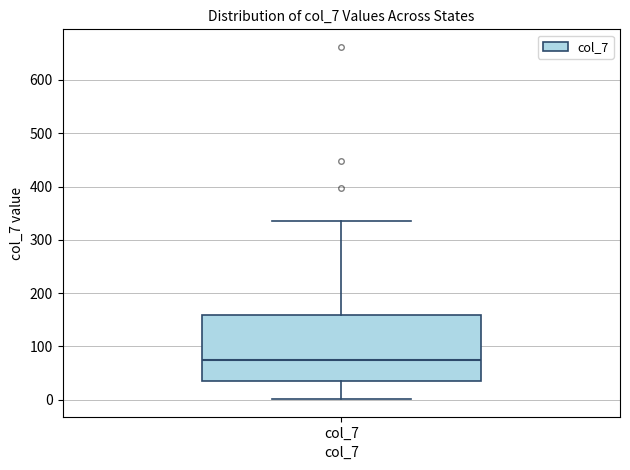

Where is the lower edge of the box for col_7 on the y-axis? The values are not printed on the chart, so give them approximately, as read against the axis.

30